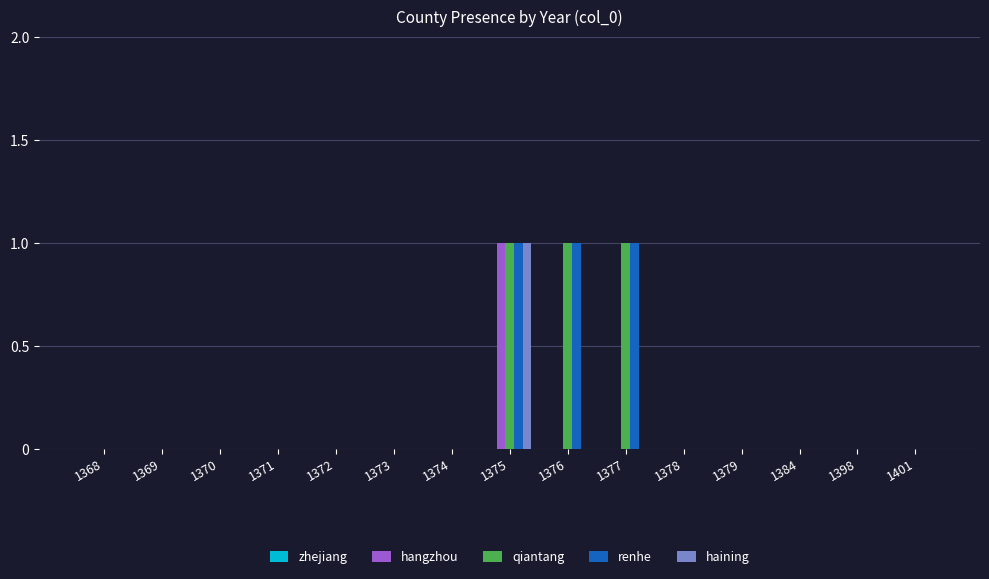

At which category is the sum across all series the highest?

1375